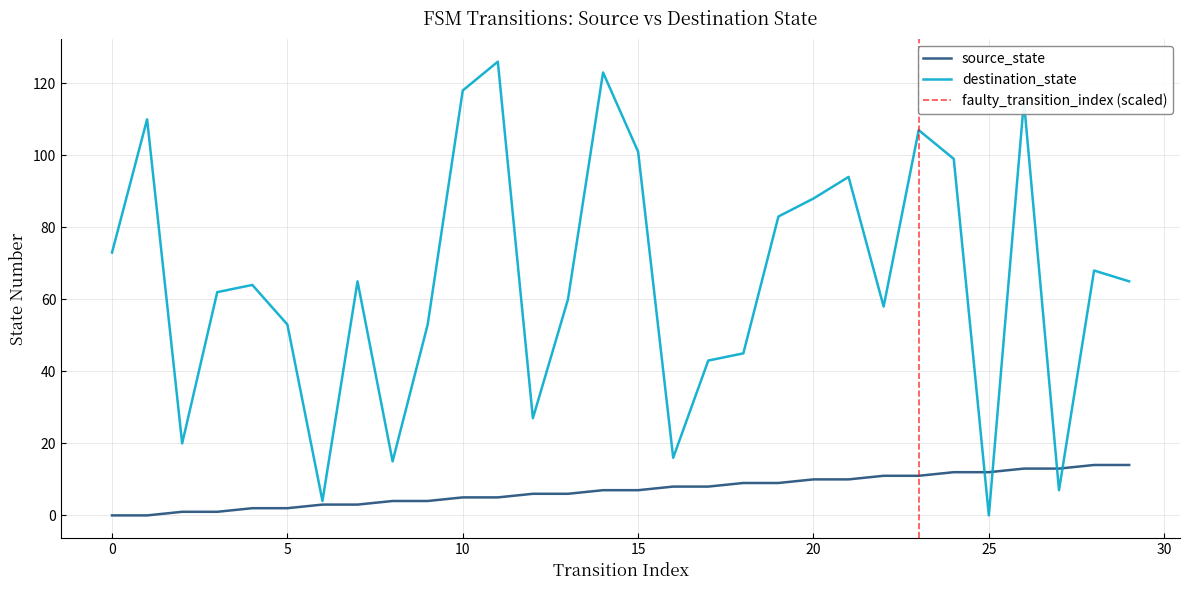

What is the total value across all series at 15?

108